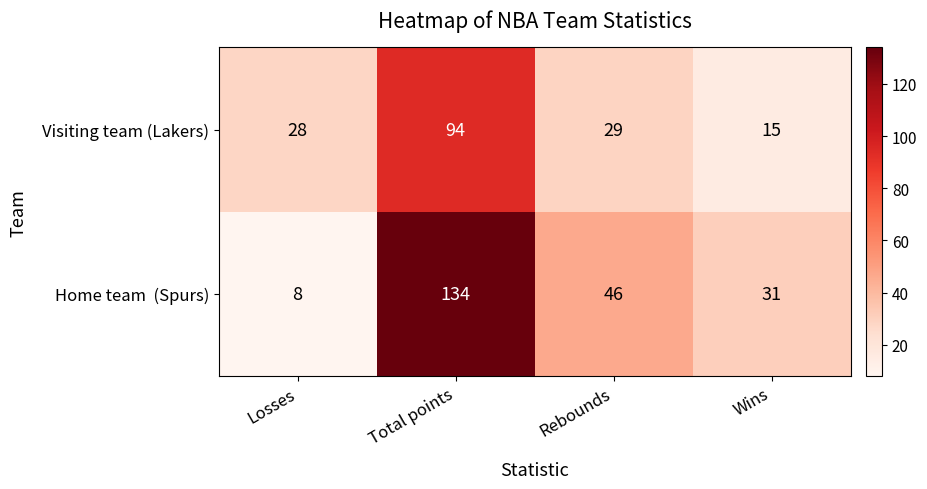

How many data points does each series have?

4